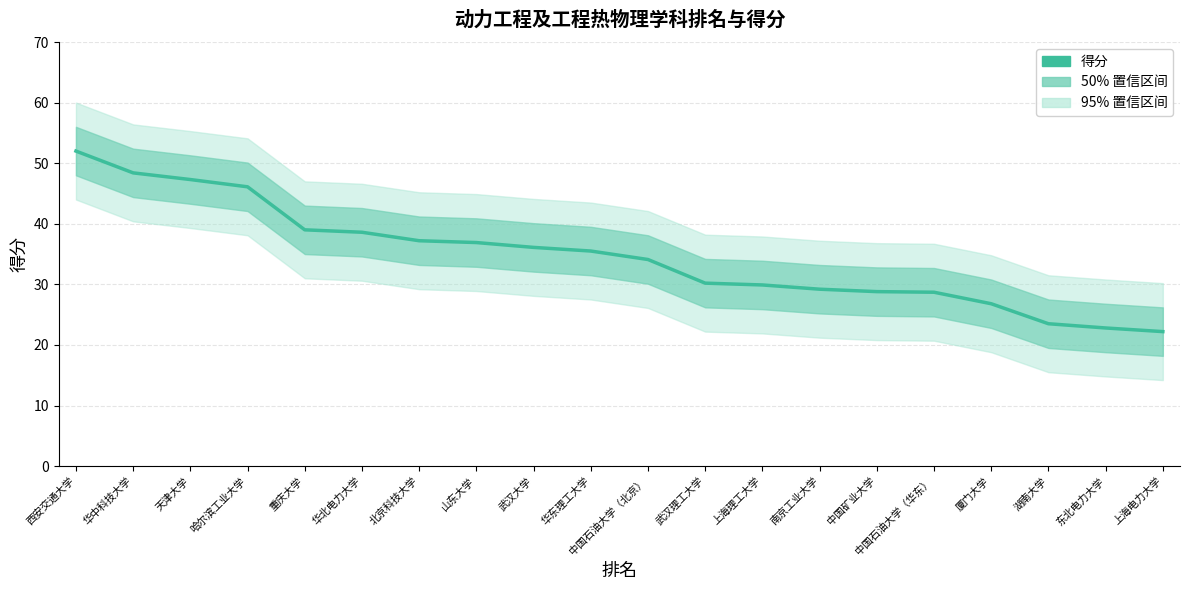

The value at 中国石油大学（华东） is 47.3. True or false?

False